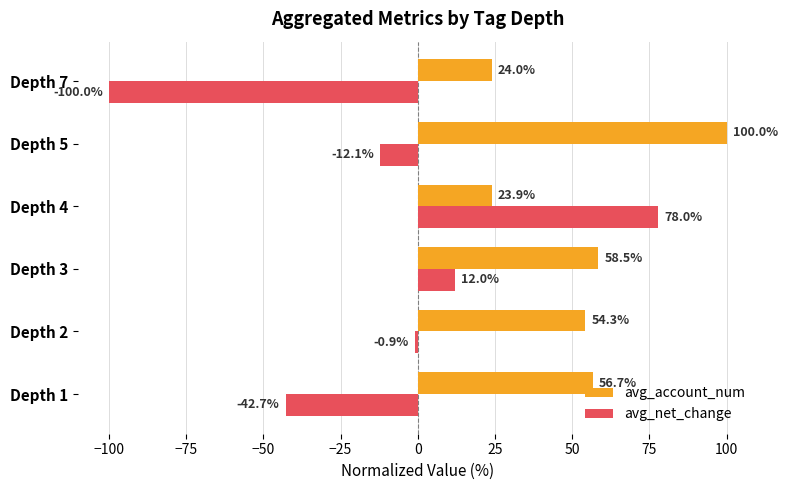

Which series has the widest spread of values?

avg_net_change